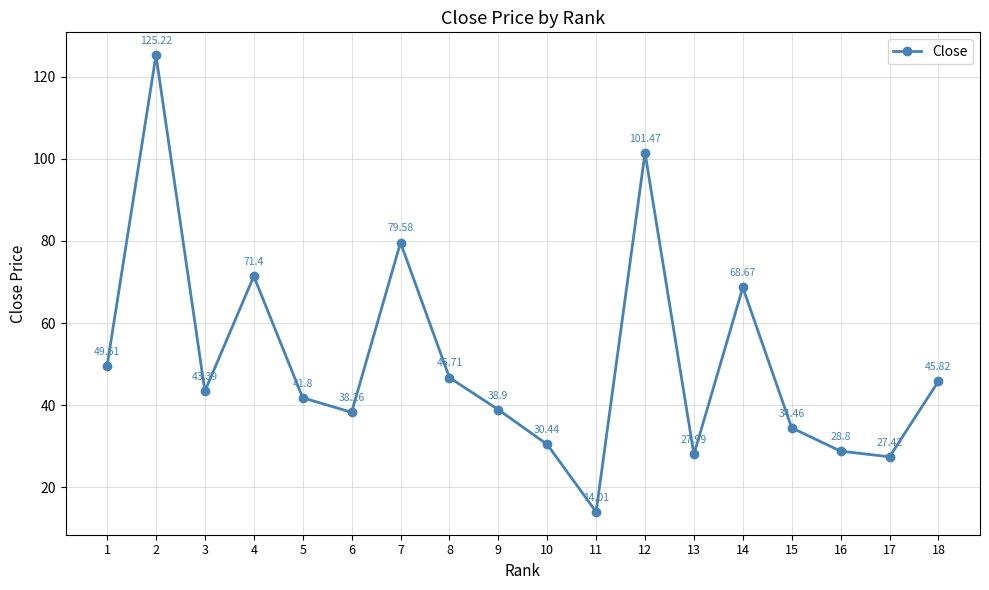

What is the minimum value shown in the chart?

14.0